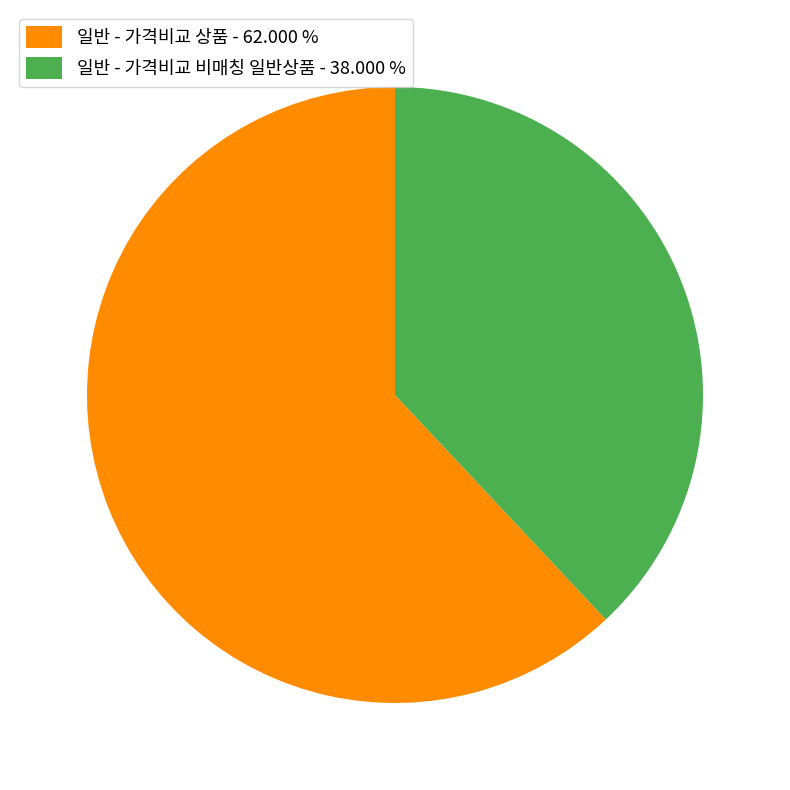

What is the ratio of the value at 일반 - 가격비교 상품 to the value at 일반 - 가격비교 비매칭 일반상품?

1.6